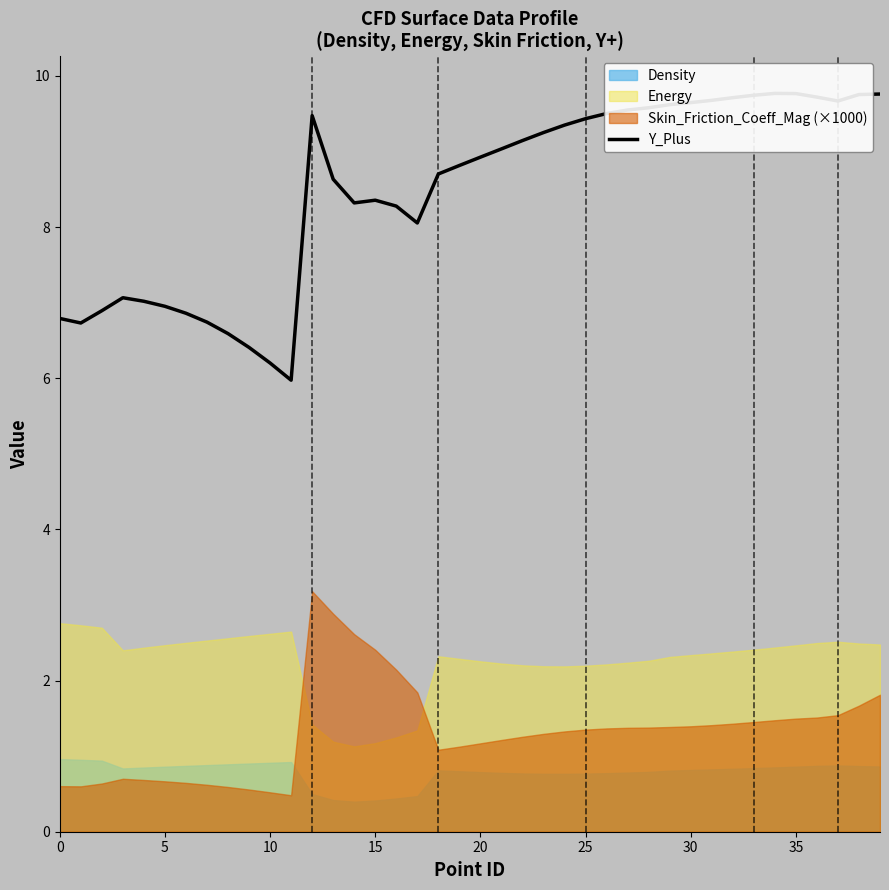

Does the chart display data point markers on the line(s)?

No